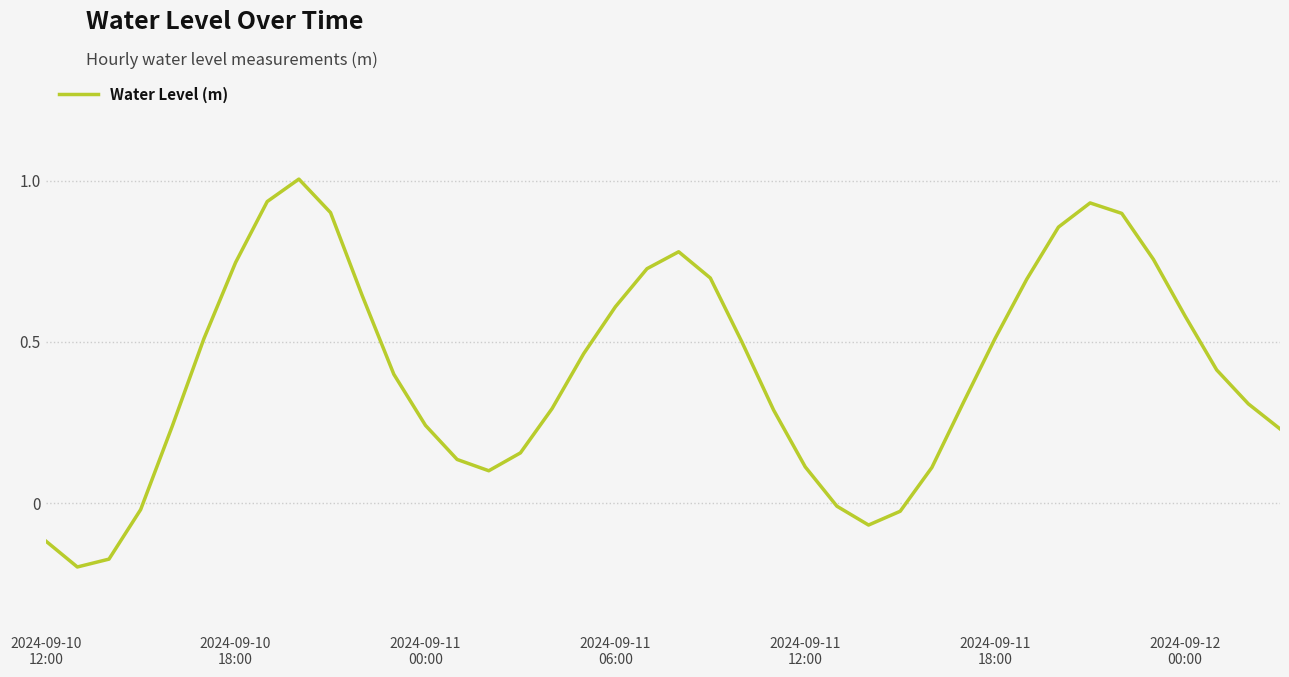

What is the maximum value shown in the chart?

1.0